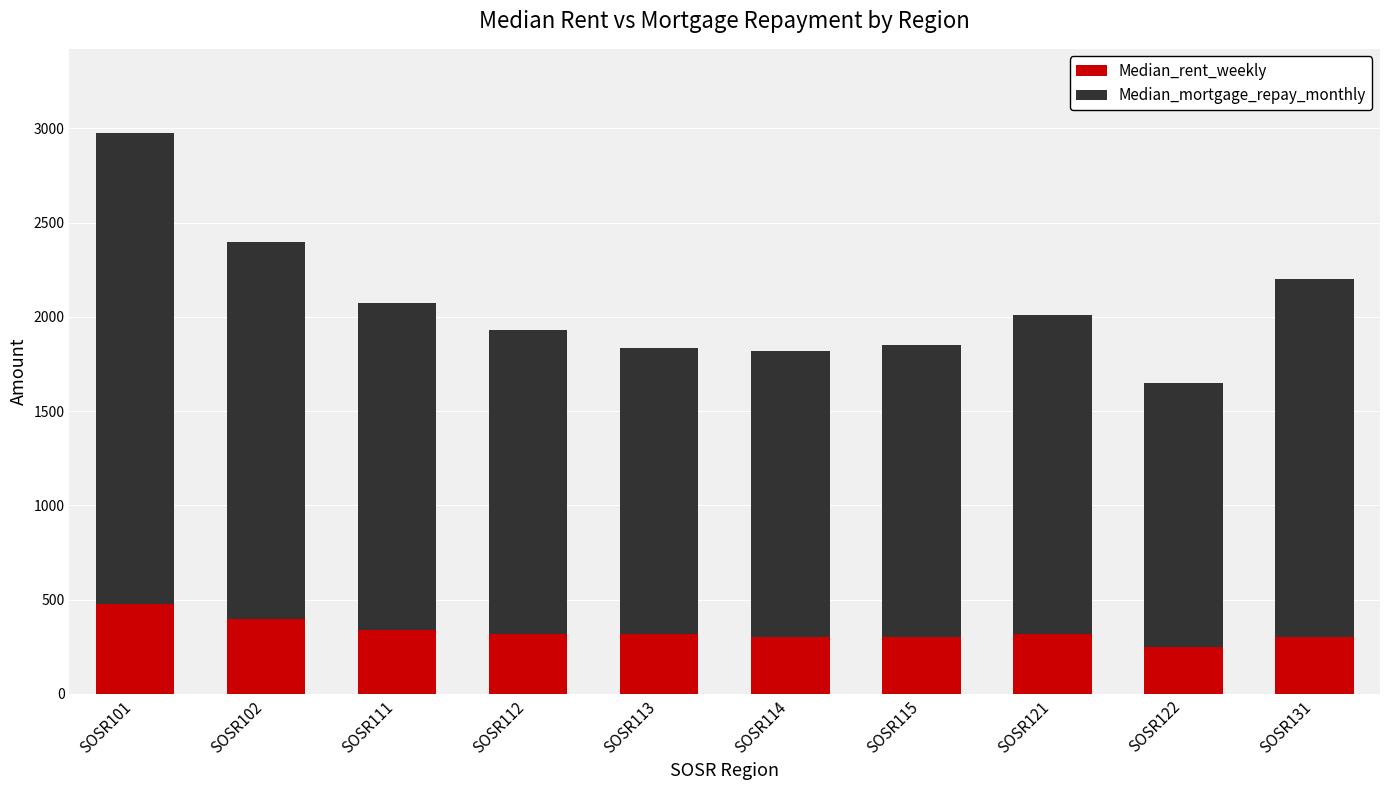

What is the lowest value of the Median_rent_weekly series?

250